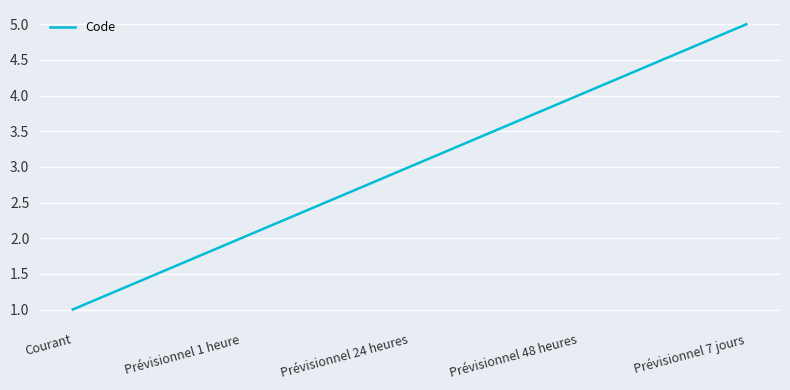

Approximately how many times larger is the value at Courant compared to Prévisionnel 24 heures?

0.3